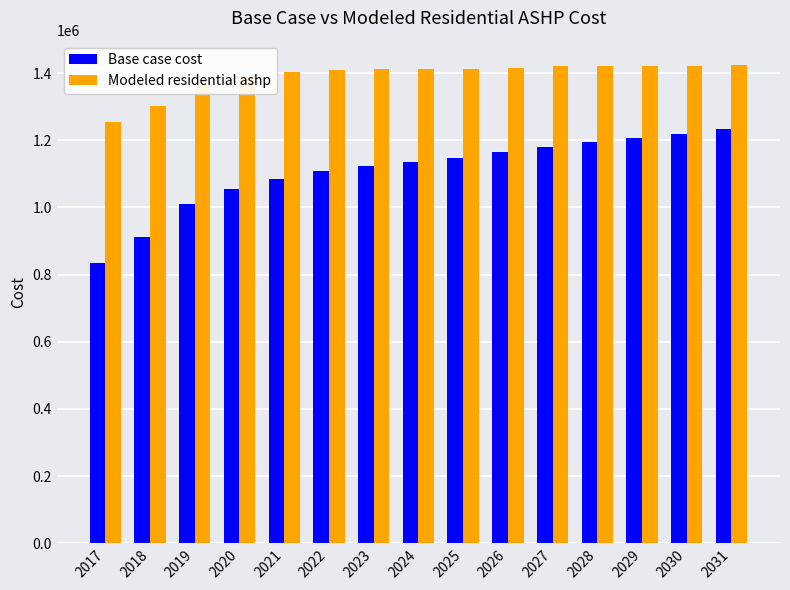

At which label does Base case cost reach its peak?

2031